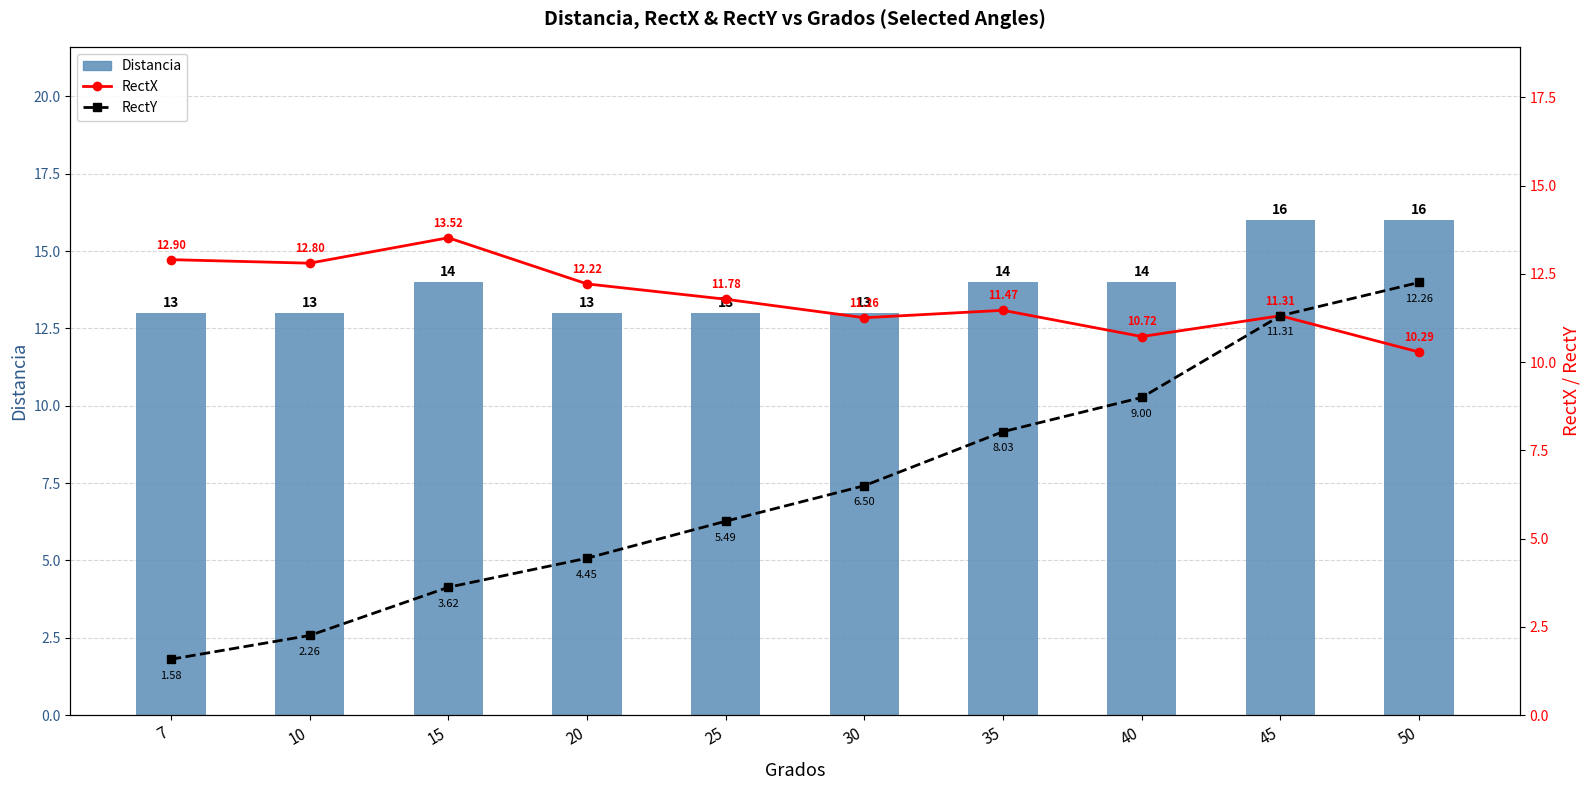

Read the RectY value at 25.

5.5